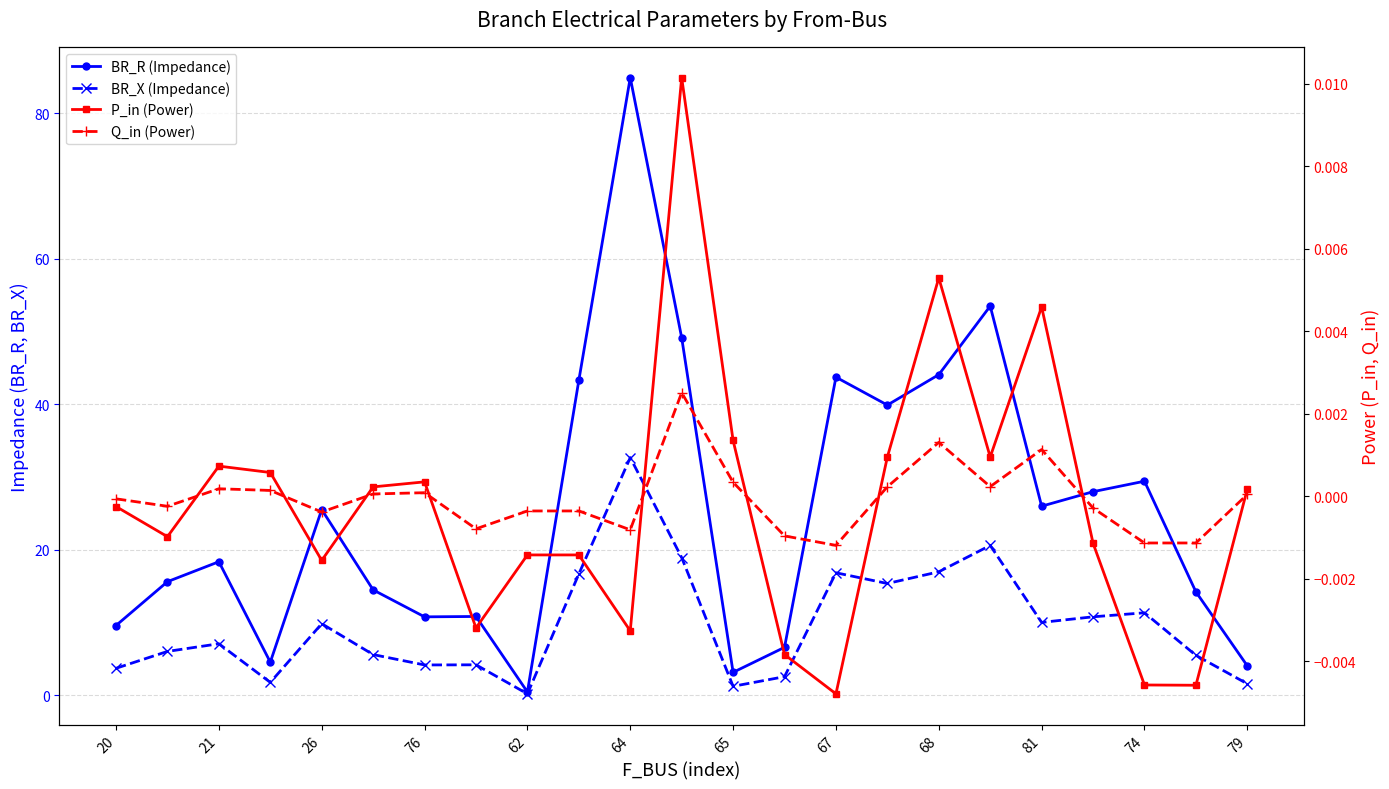

Rank the series at 15 from lowest to highest value.

Q_in, P_in, BR_X, BR_R